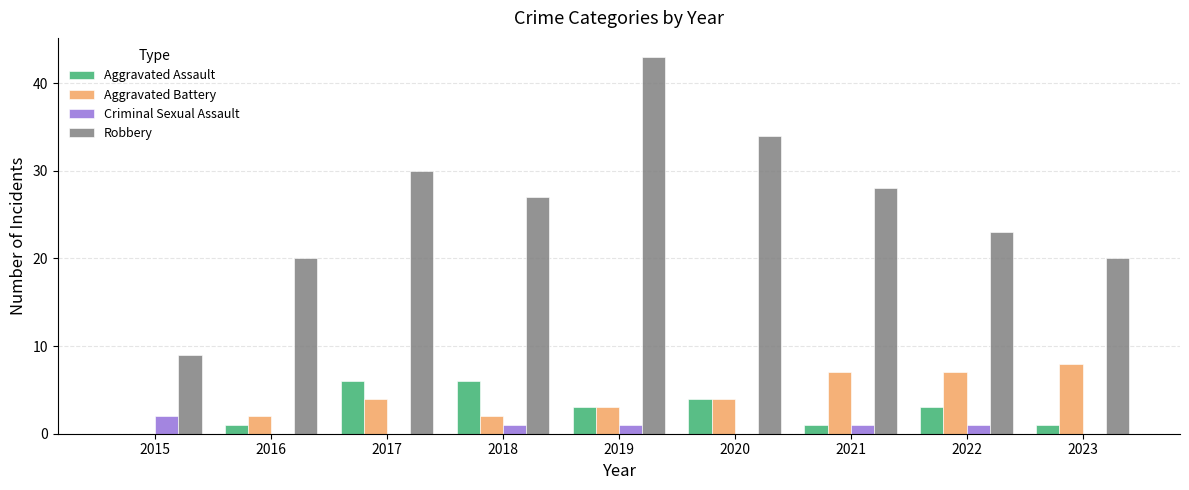

What is the total value across all series at 2023?

29